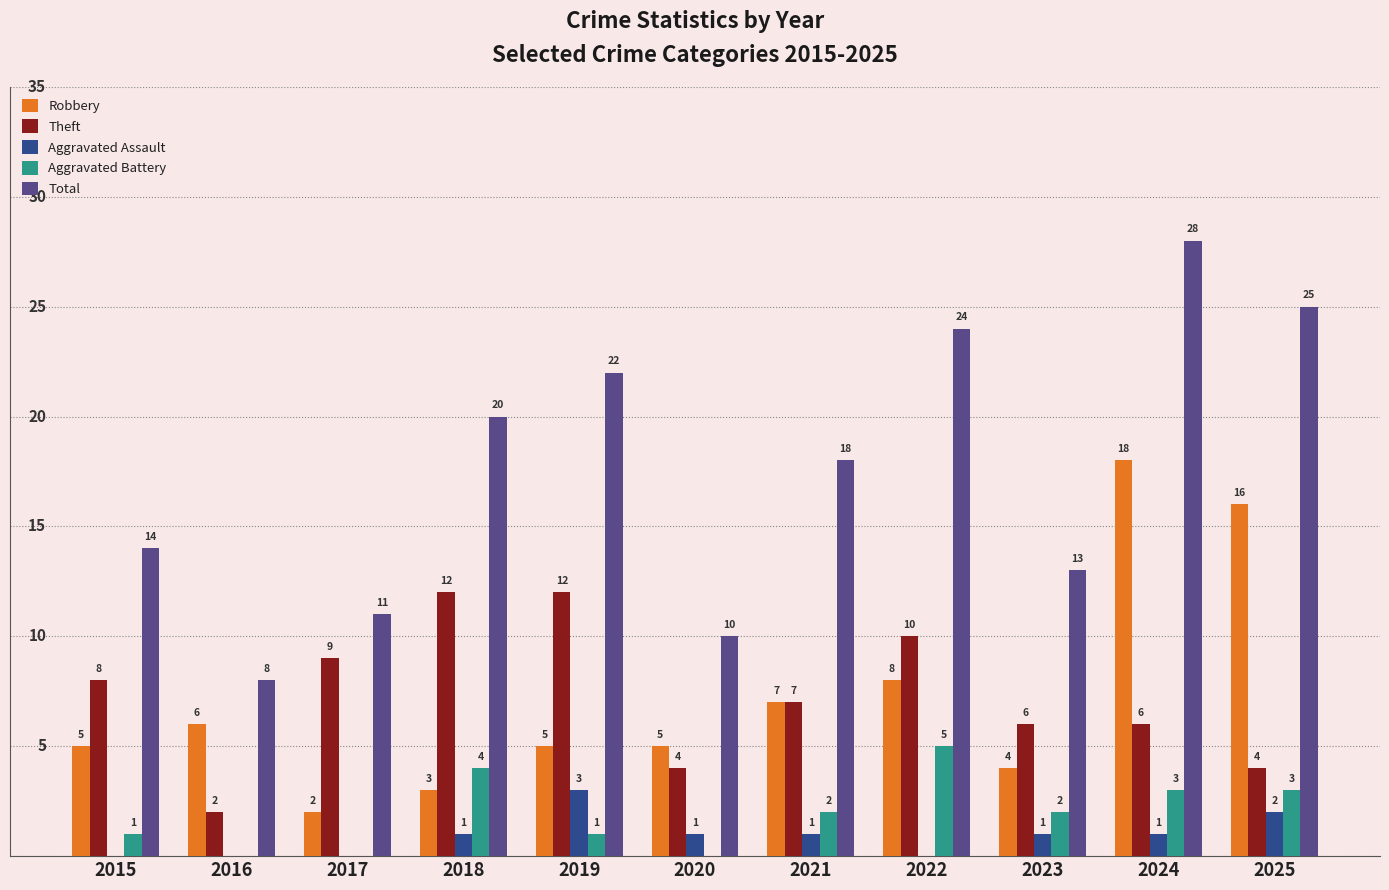

Reading left to right, extract all data points from this chart.

Robbery: 5	6	2	3	5	5	7	8	4	18	16
Theft: 8	2	9	12	12	4	7	10	6	6	4
Aggravated Assault: 0	0	0	1	3	1	1	0	1	1	2
Aggravated Battery: 1	0	0	4	1	0	2	5	2	3	3
Total: 14	8	11	20	22	10	18	24	13	28	25